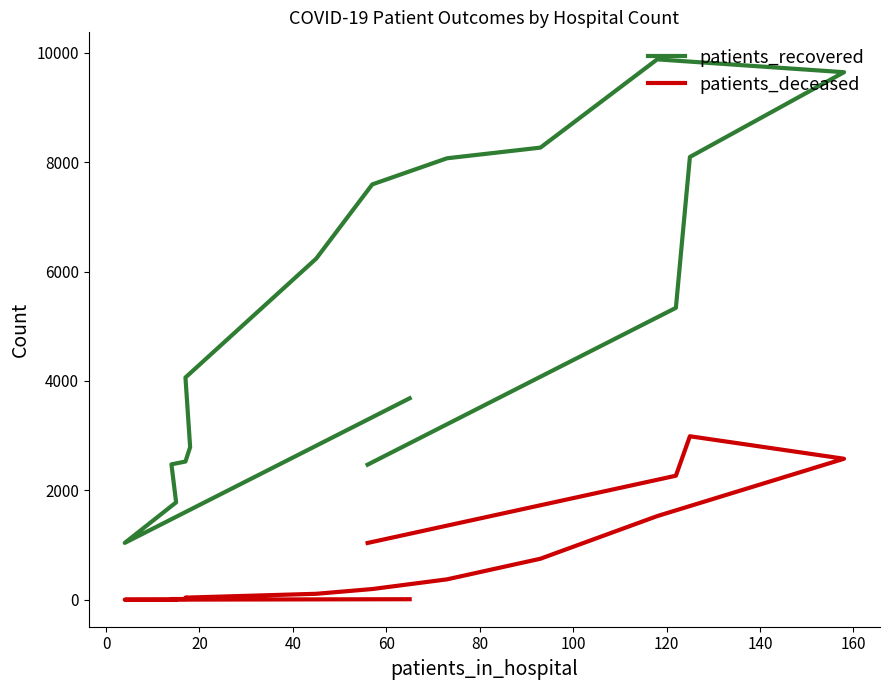

Count the number of data series in this chart.

2